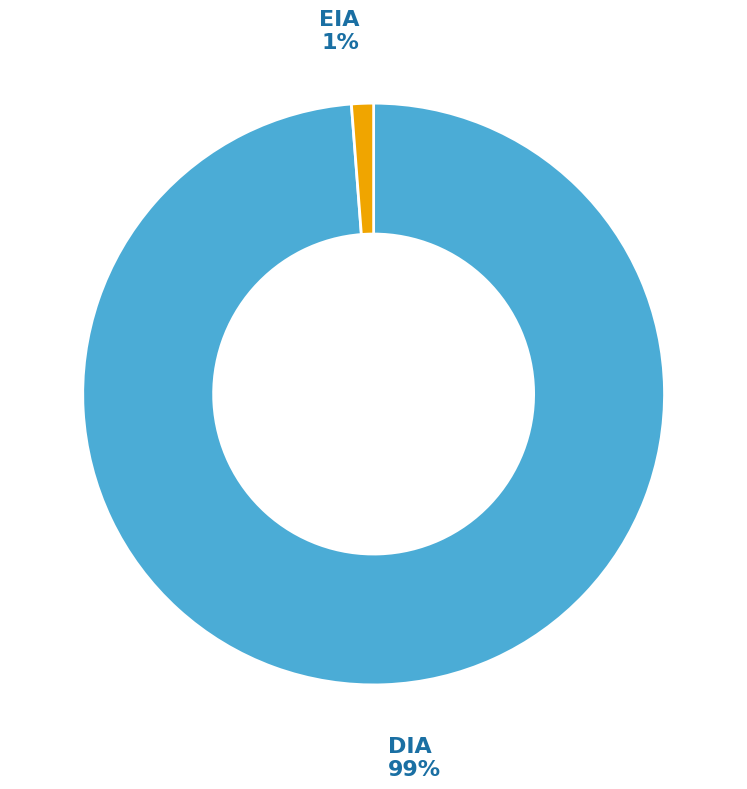

To the nearest percent, what is the combined percentage of EIA and DIA?

100%